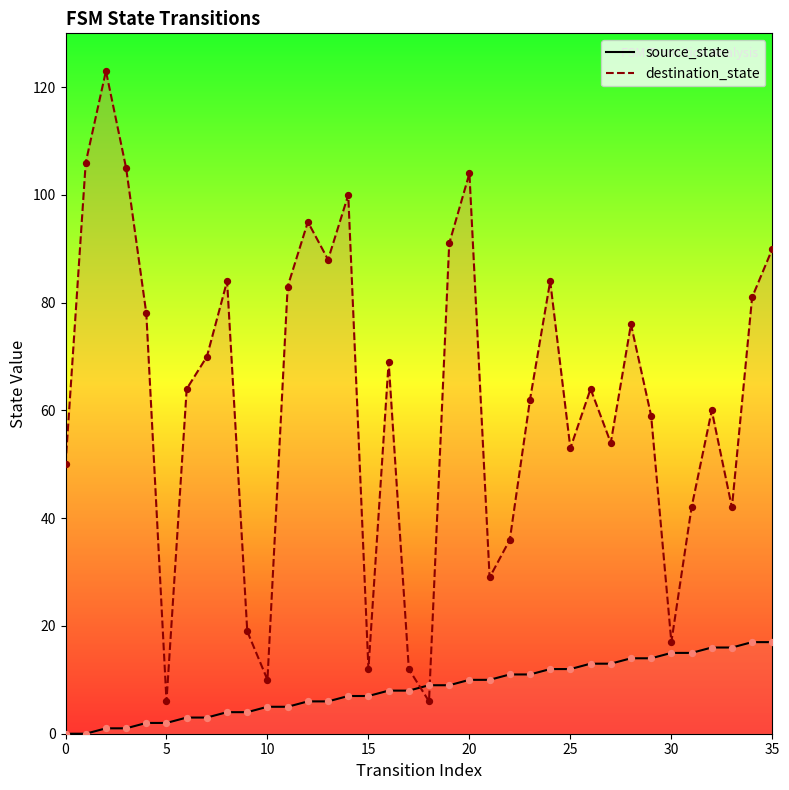

Which series has the largest total across all categories?

destination_state